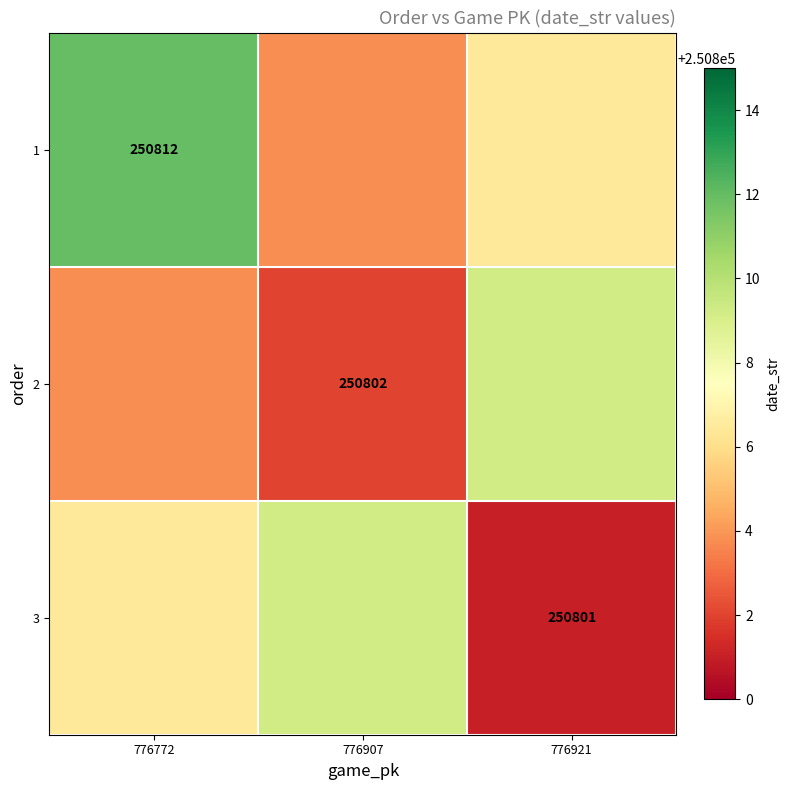

Is the value of 2 at 776907 greater than the value of 3 at 776921?

Yes